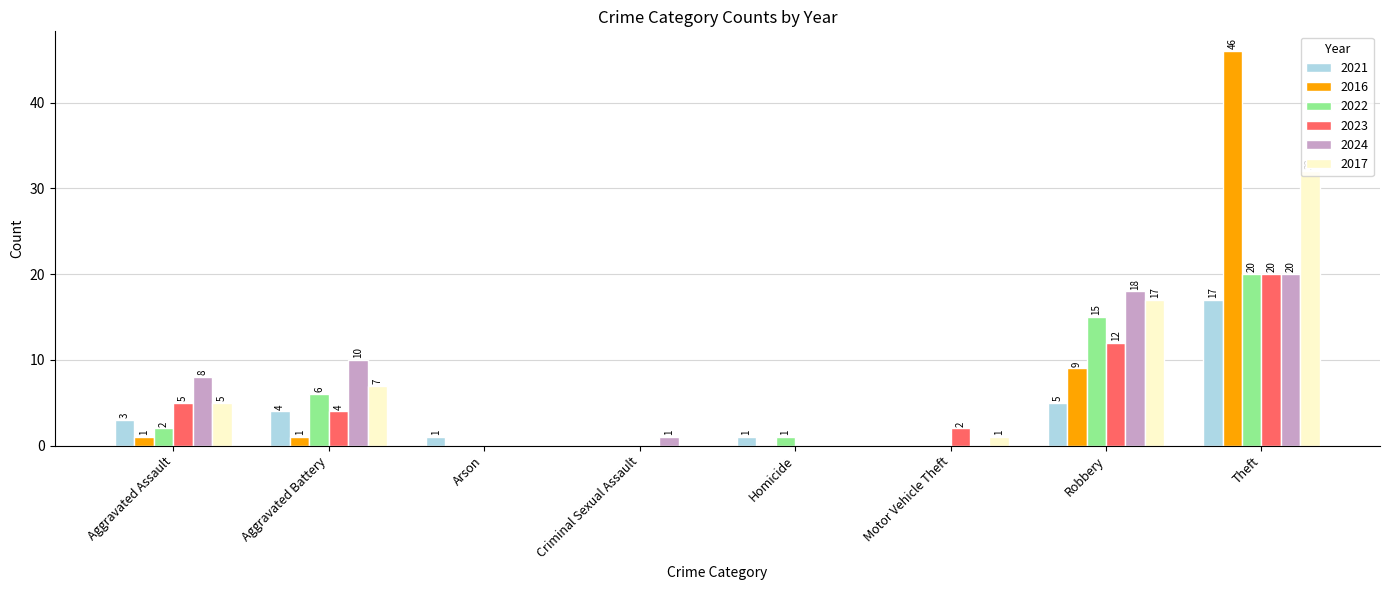

Count the number of categories in the chart.

8